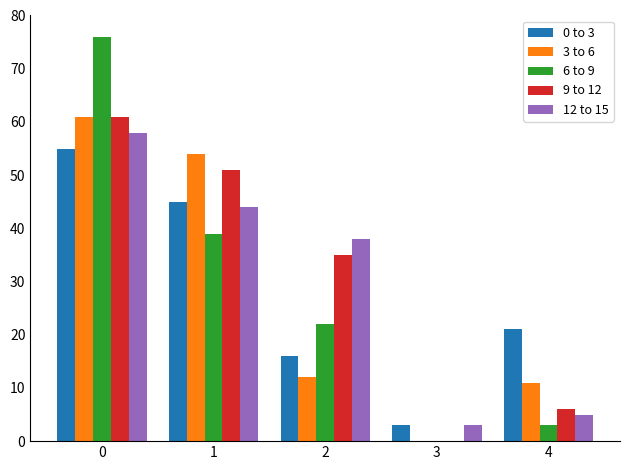

How many categories are shown in the chart?

5